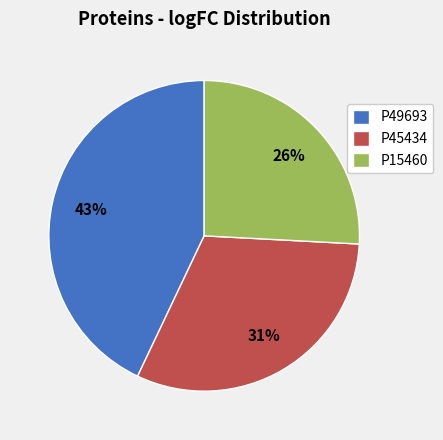

Is there a majority slice in this chart?

No